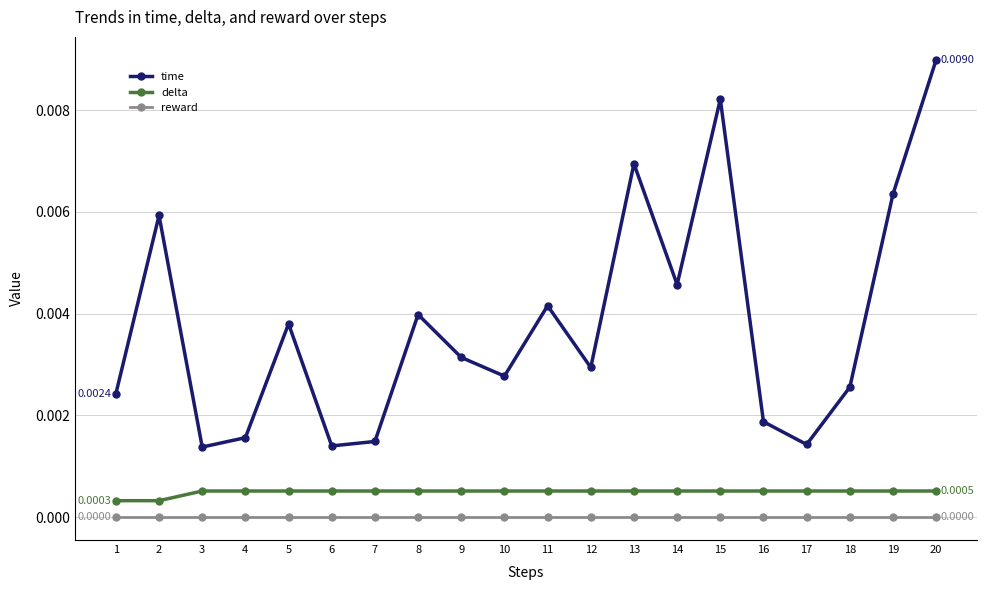

Which series has the largest total across all categories?

time